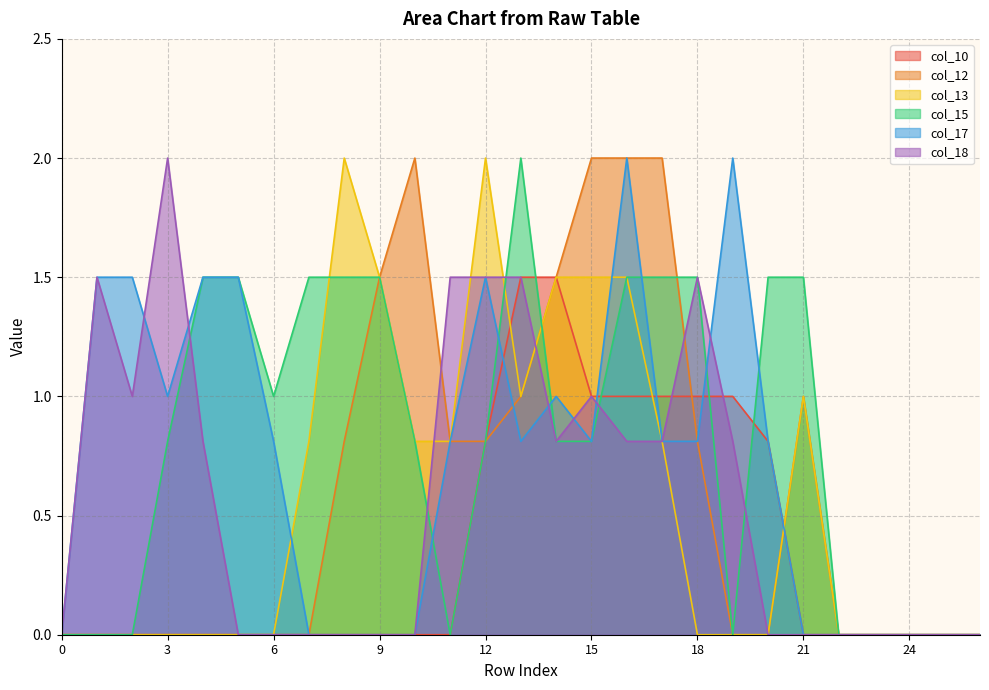

What is the average value of the col_17 series?

0.7